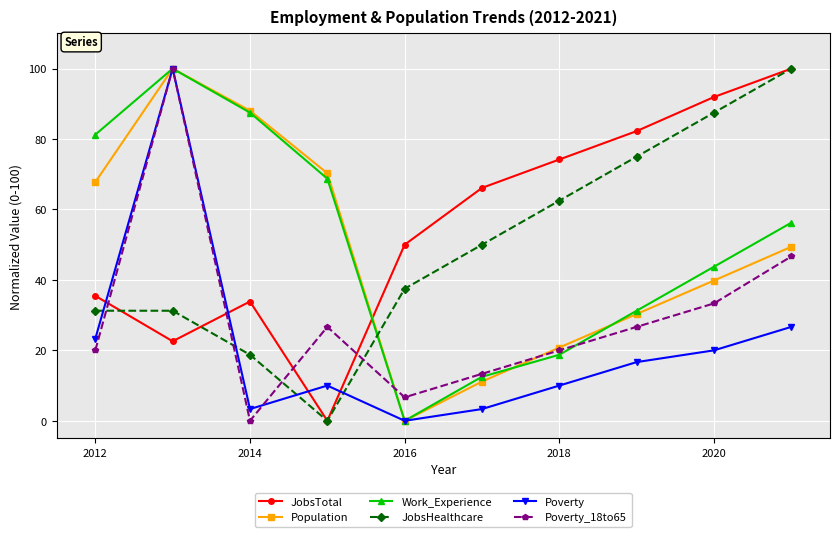

Which series has the largest total across all categories?

JobsTotal